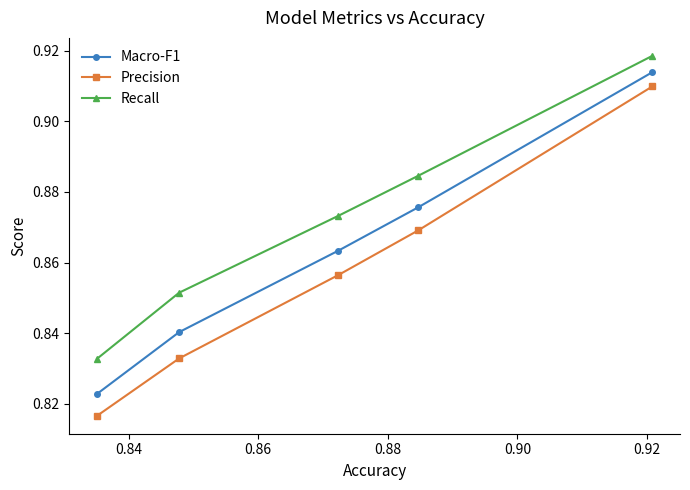

Which series has the widest spread of values?

Precision